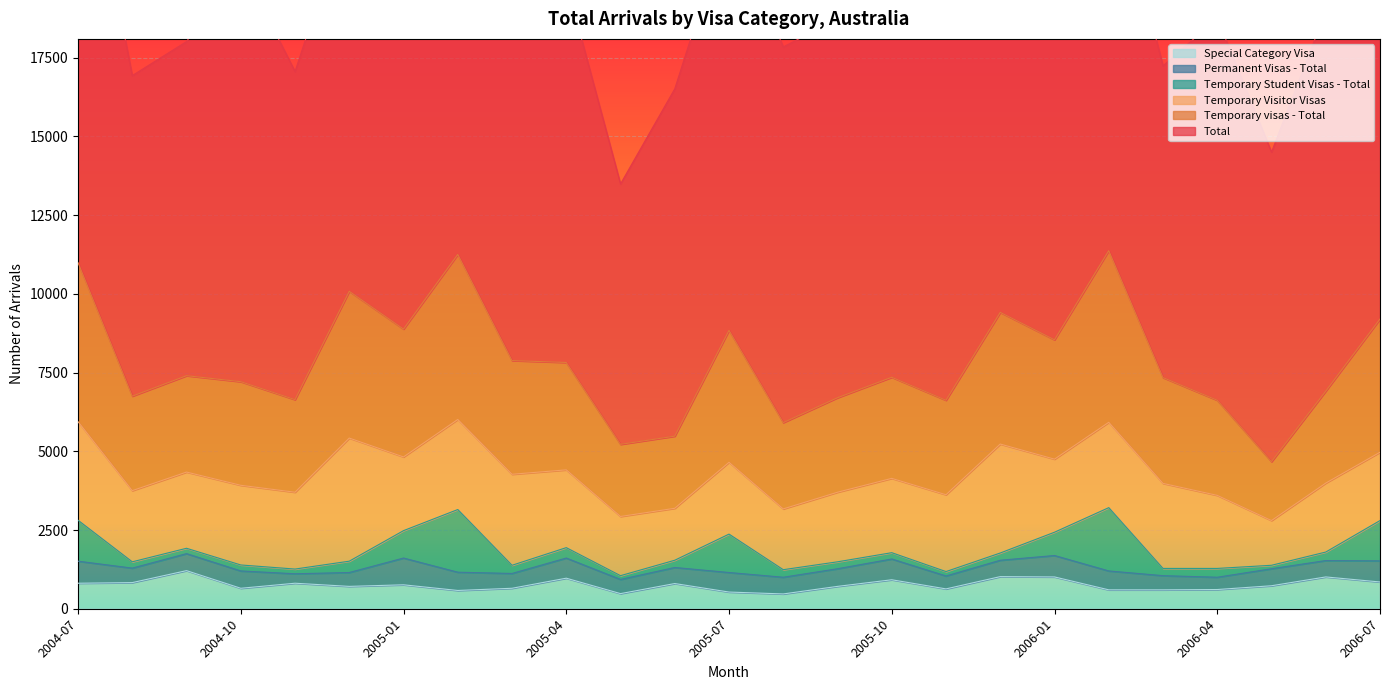

What is the highest value of the Total series?

16450